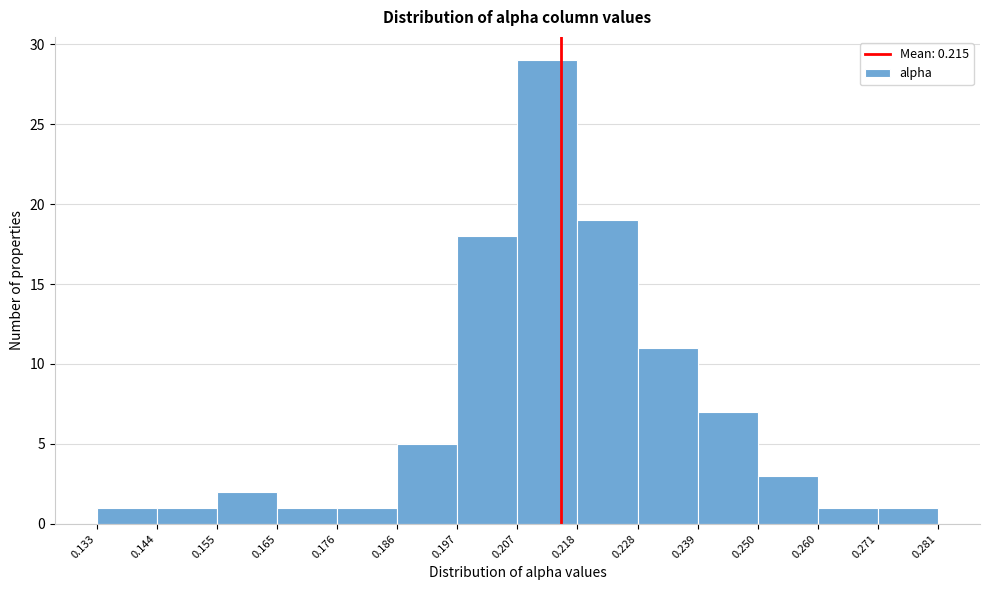

Reading left to right, transcribe this chart: for each bar, give the range it covers on the x-axis and its height. The values are not printed on the chart, so give them approximately, as read against the axis.

0.133 to 0.144: 1
0.144 to 0.155: 1
0.155 to 0.165: 2
0.165 to 0.176: 1
0.176 to 0.186: 1
0.186 to 0.197: 5
0.197 to 0.207: 18
0.207 to 0.218: 29
0.218 to 0.228: 19
0.228 to 0.239: 11
0.239 to 0.250: 7
0.250 to 0.260: 3
0.260 to 0.271: 1
0.271 to 0.281: 1